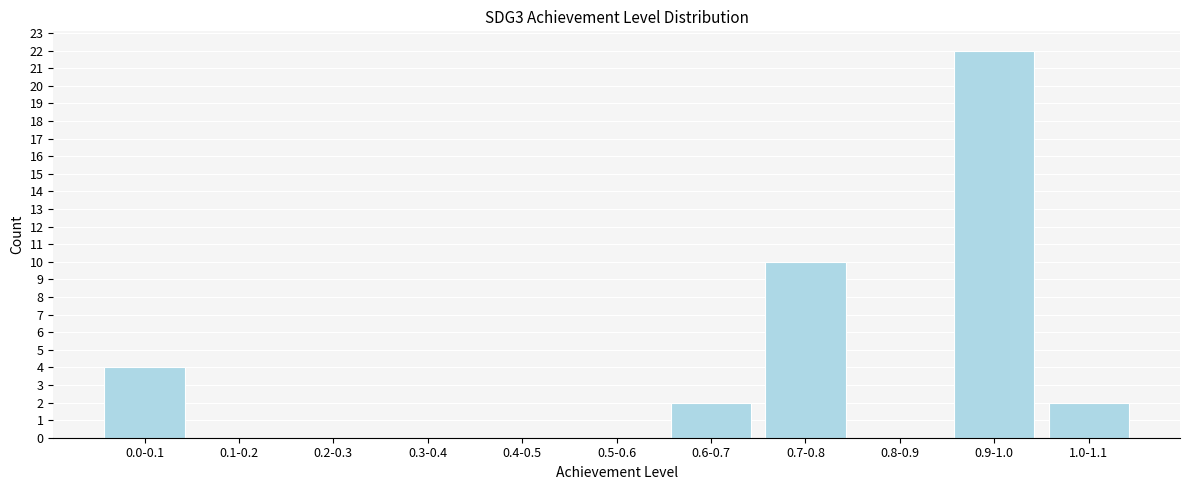

Reading left to right, transcribe all the data shown in this chart.

0.0-0.1=4	0.1-0.2=0	0.2-0.3=0	0.3-0.4=0	0.4-0.5=0	0.5-0.6=0	0.6-0.7=2	0.7-0.8=10	0.8-0.9=0	0.9-1.0=22	1.0-1.1=2